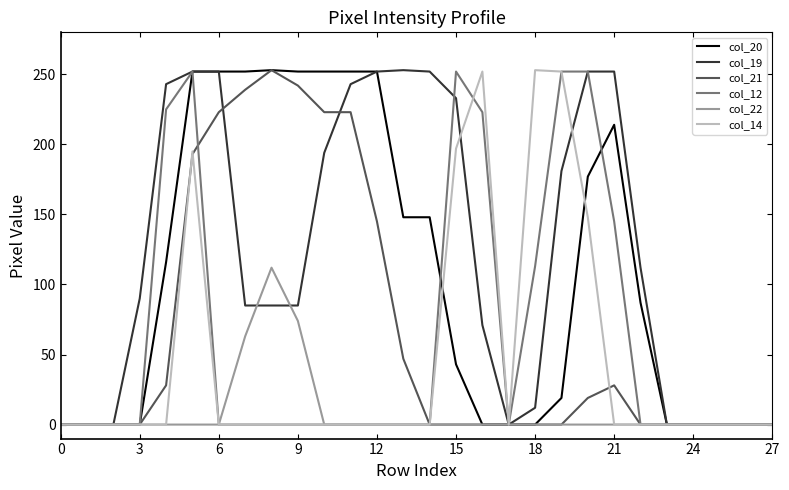

Which series has the largest total across all categories?

col_19